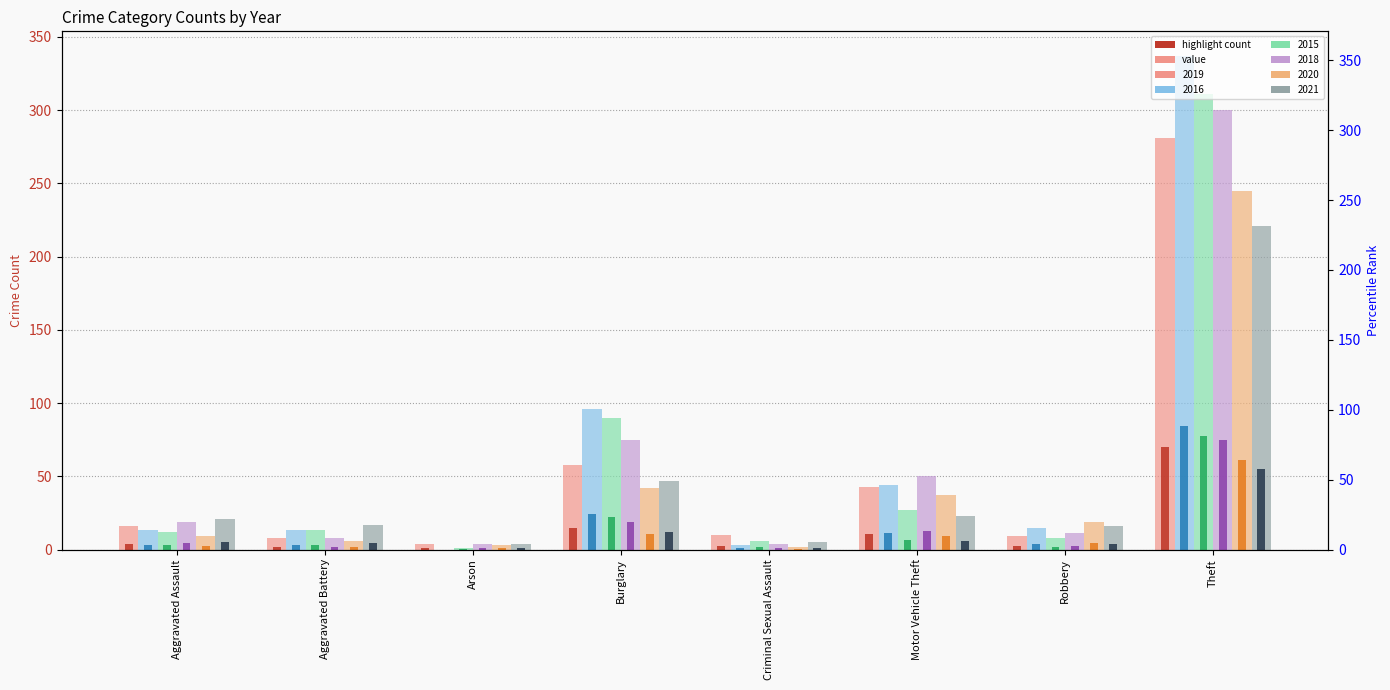

What is the difference between the highest and lowest values at Robbery?

11